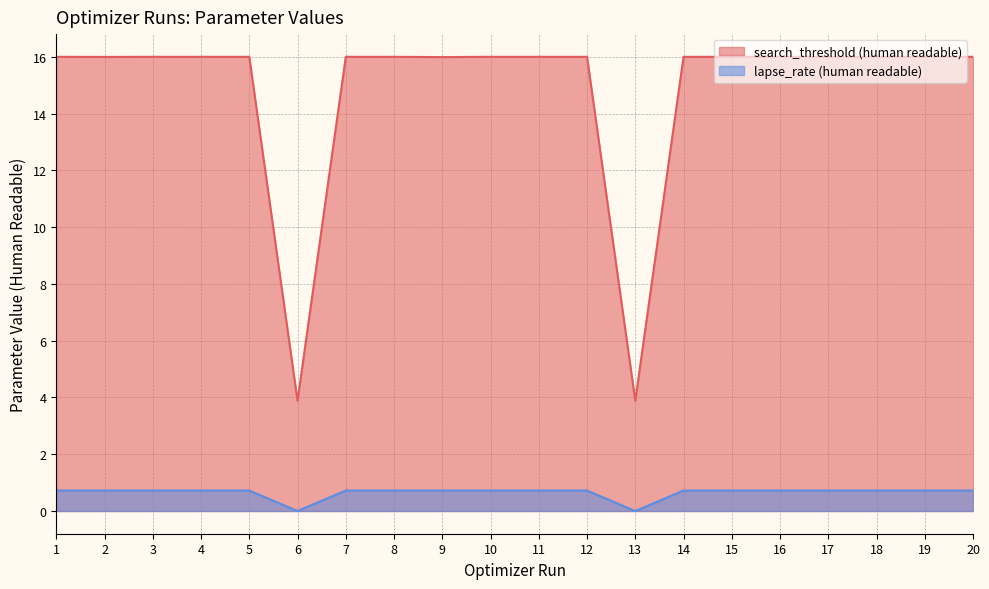

What is the difference between the highest and lowest values at 6?

3.9